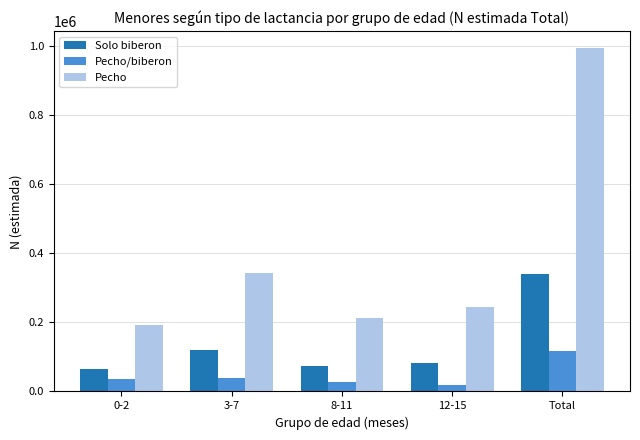

The value of Pecho at 12-15 is 243845. True or false?

True